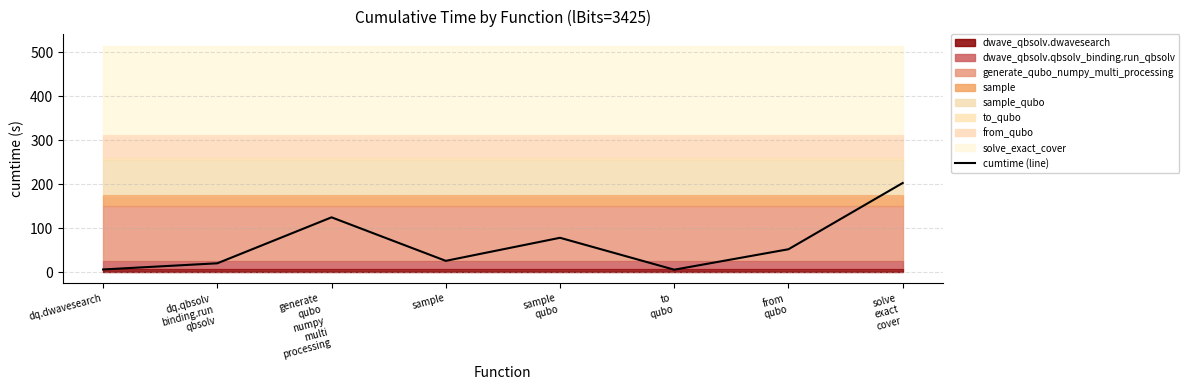

What is the difference between the second highest and second lowest values?

118.5